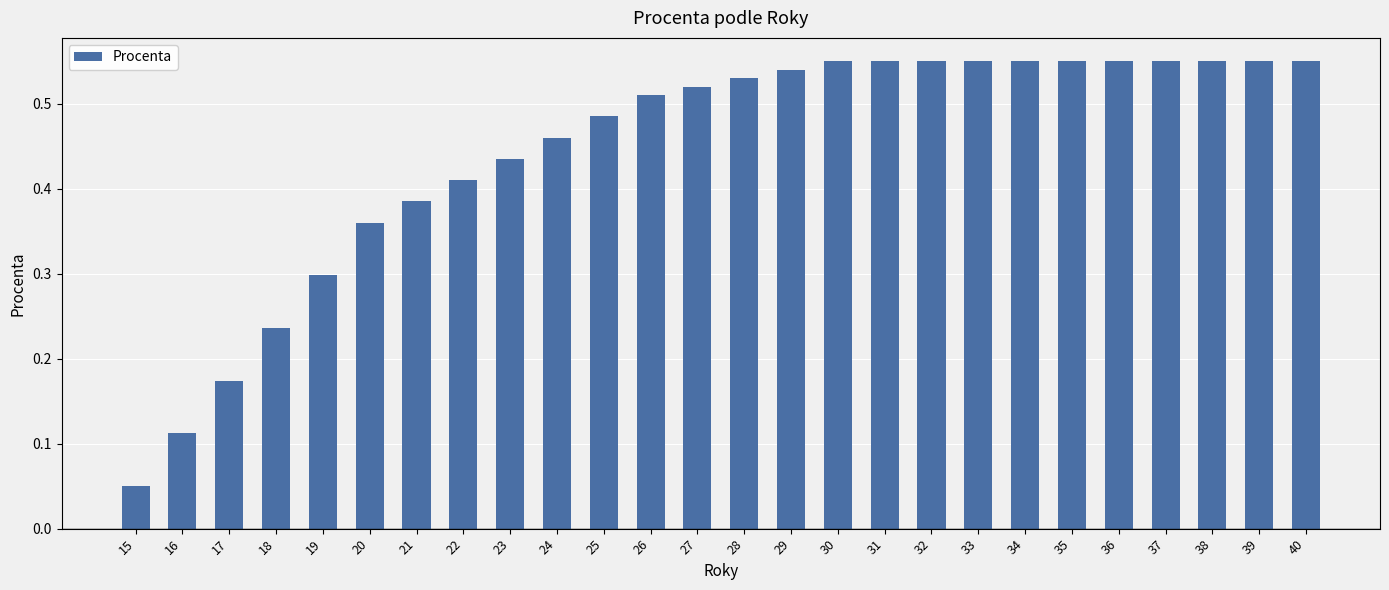

What is the sum of all values?

11.6